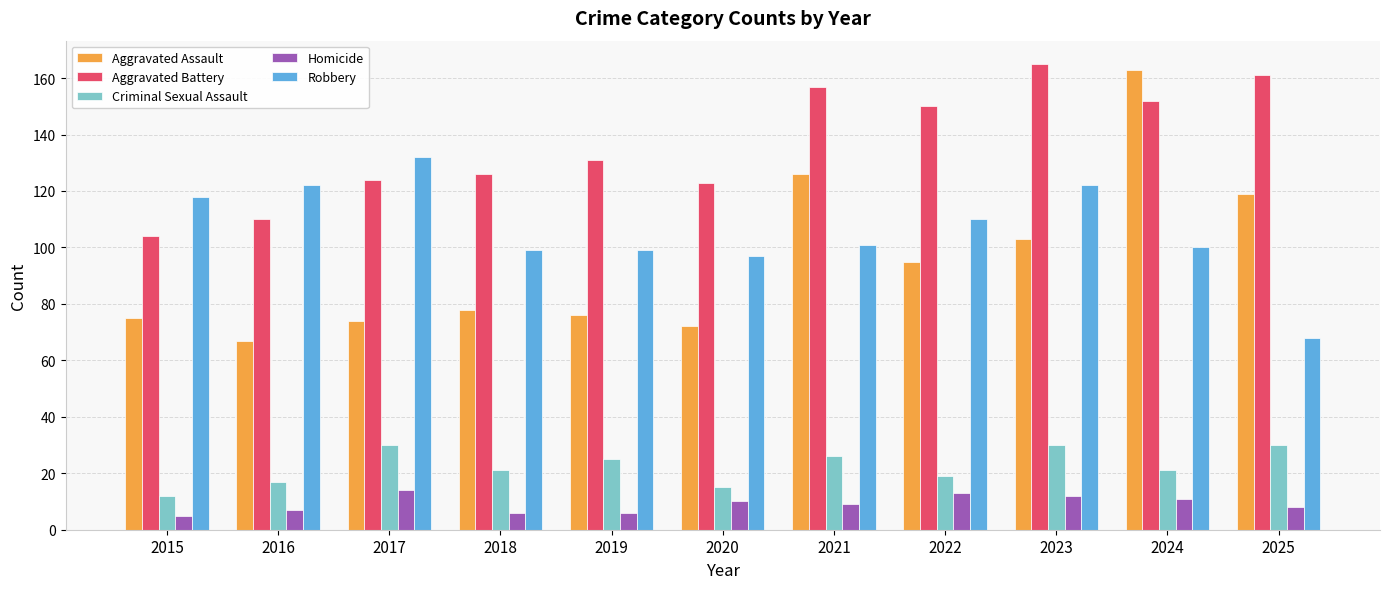

Are the bars horizontal?

No